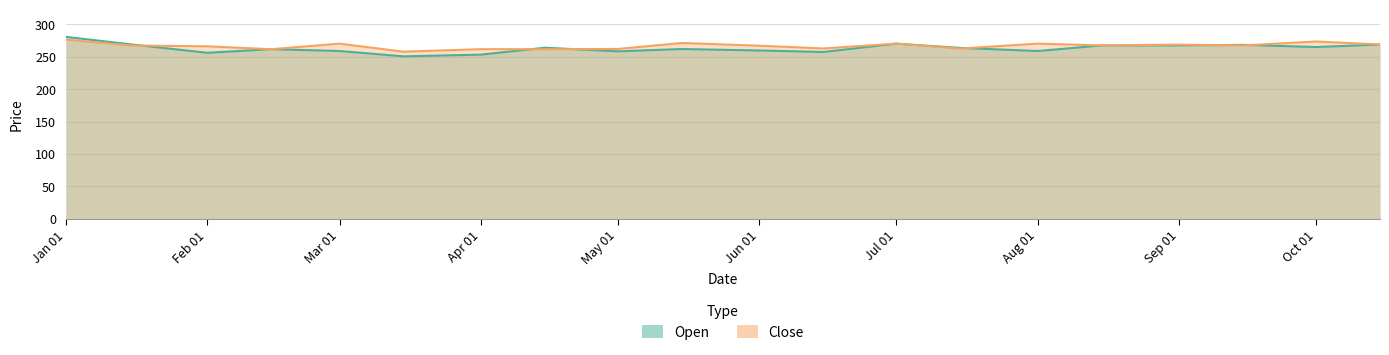

Which series has the widest spread of values?

Open